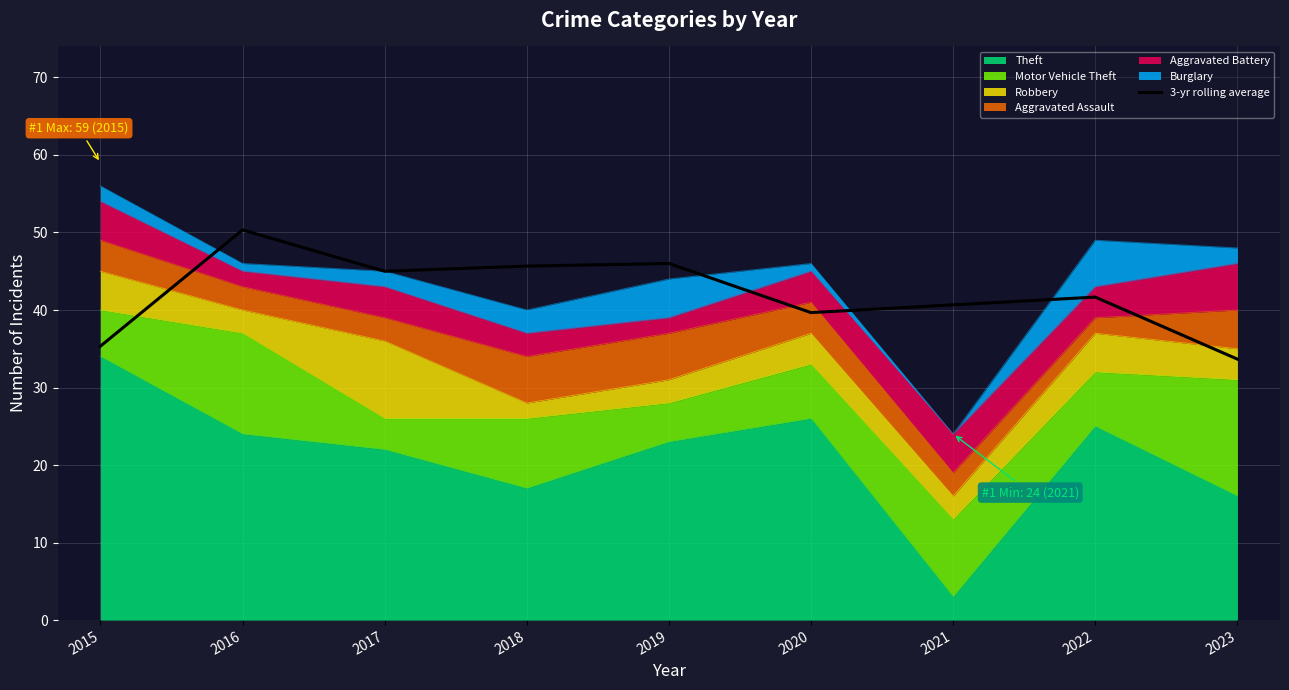

The value at 2017 is 45.0. True or false?

True